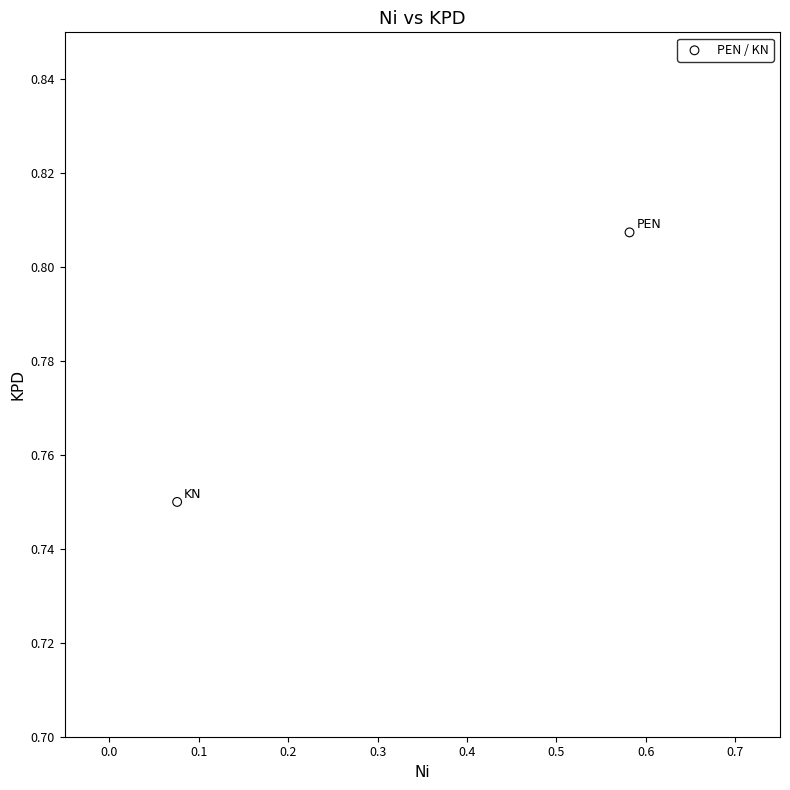

What is the range of X values (max minus min)?

0.5